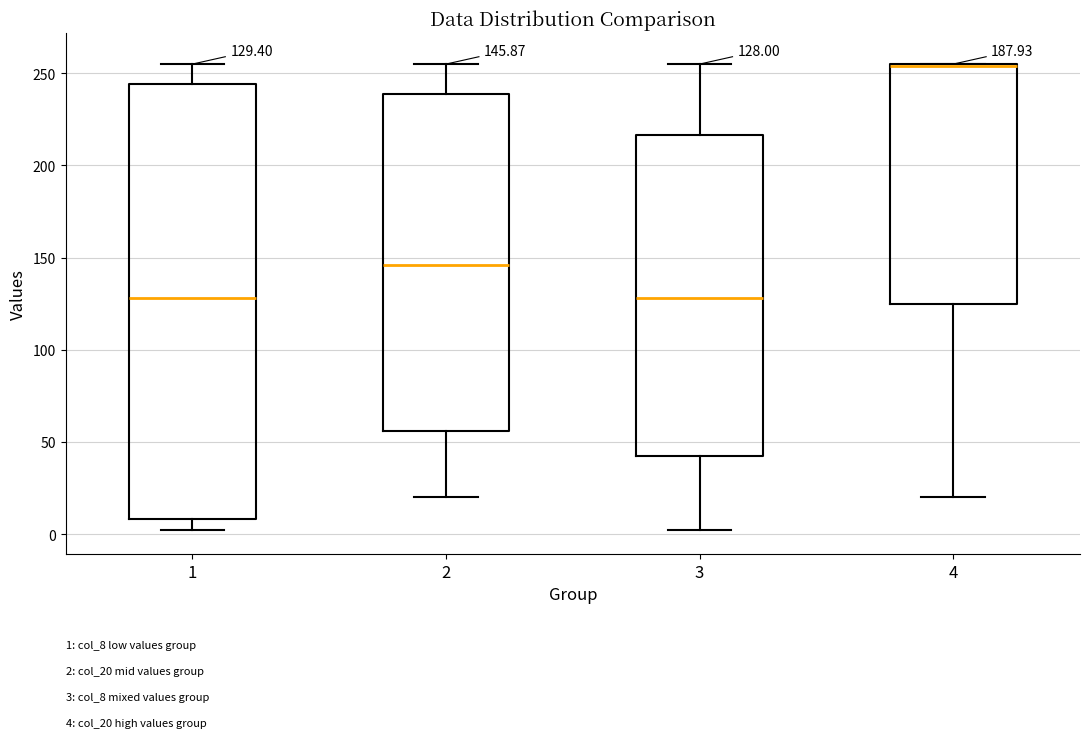

Which box is the tallest, from its lower edge to its upper edge?

1